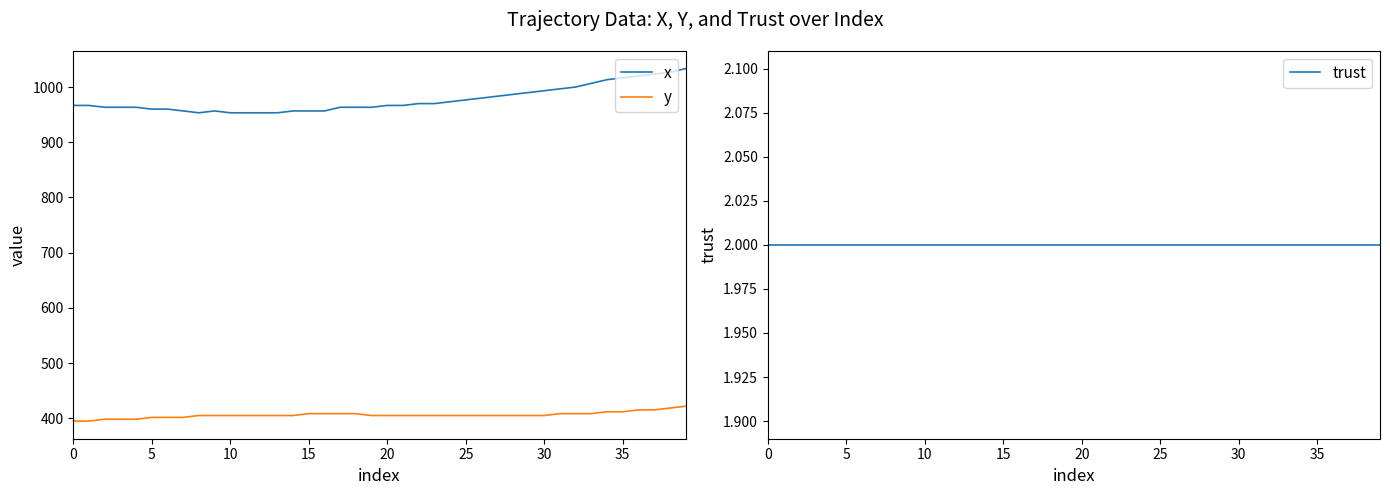

What is the value of the y point at the 15th from the left?

405.0